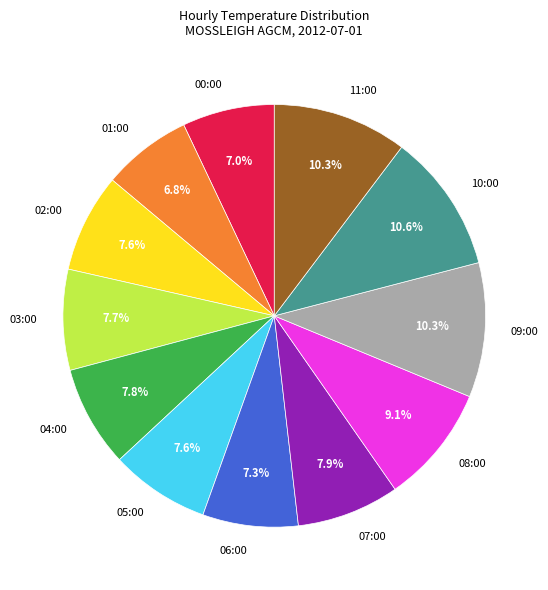

How many segments does this pie chart have?

12